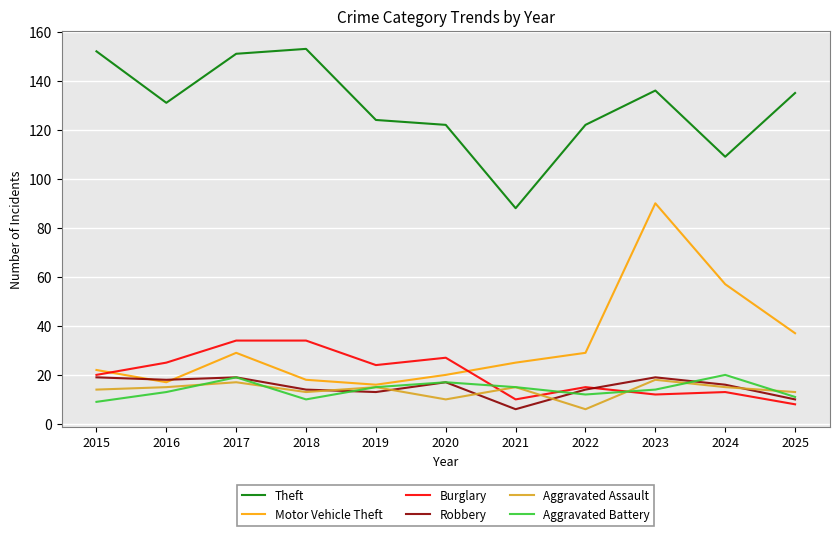

What is the smallest value displayed?

6